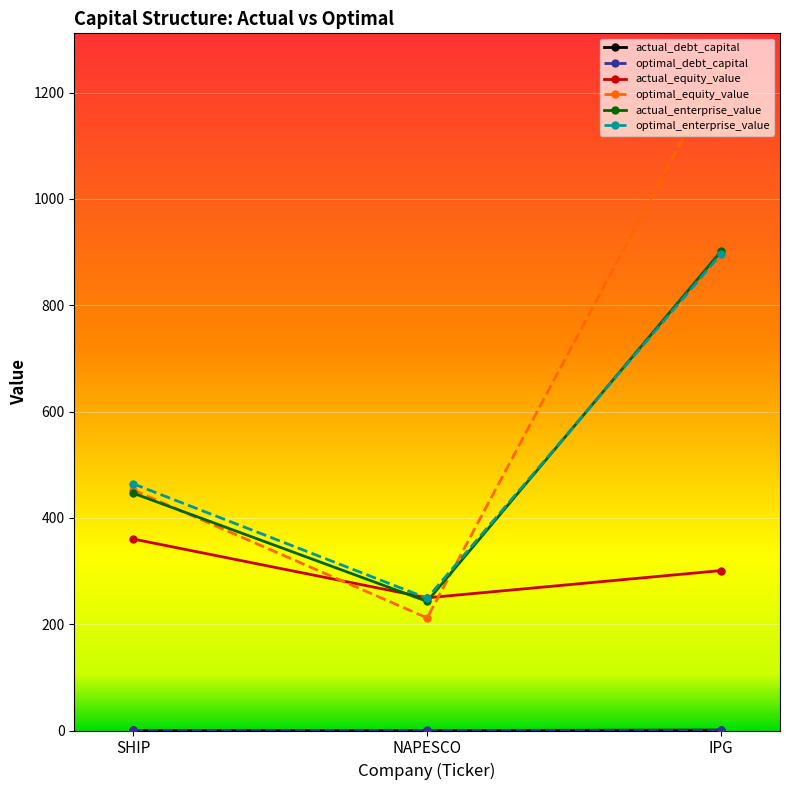

At which category does the chart reach its peak across all series?

IPG